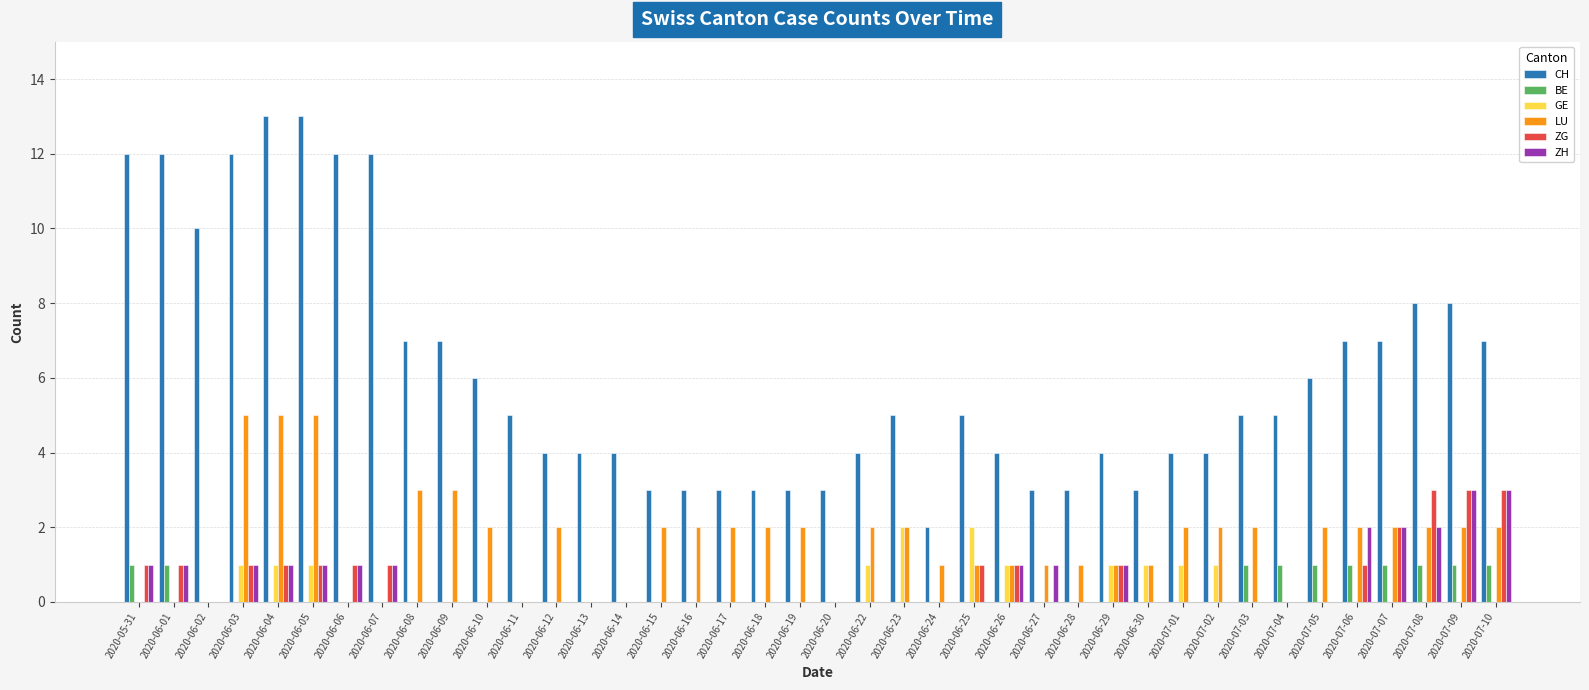

The value of BE at 2020-05-31 is 1. True or false?

True